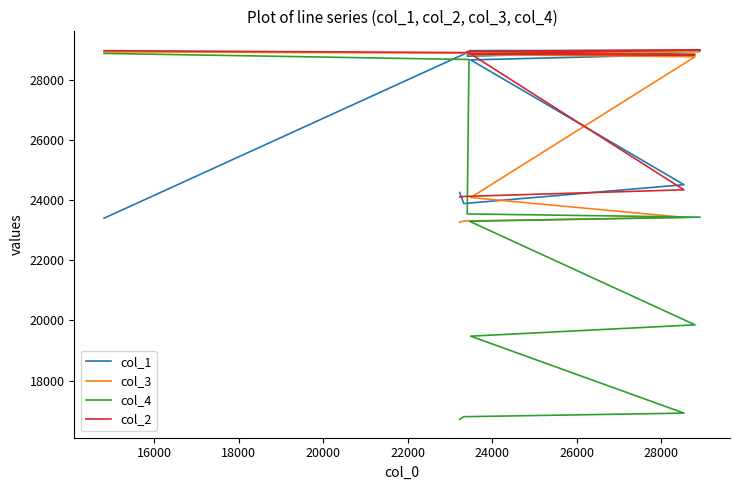

Read the col_3 value at 20000.

28936